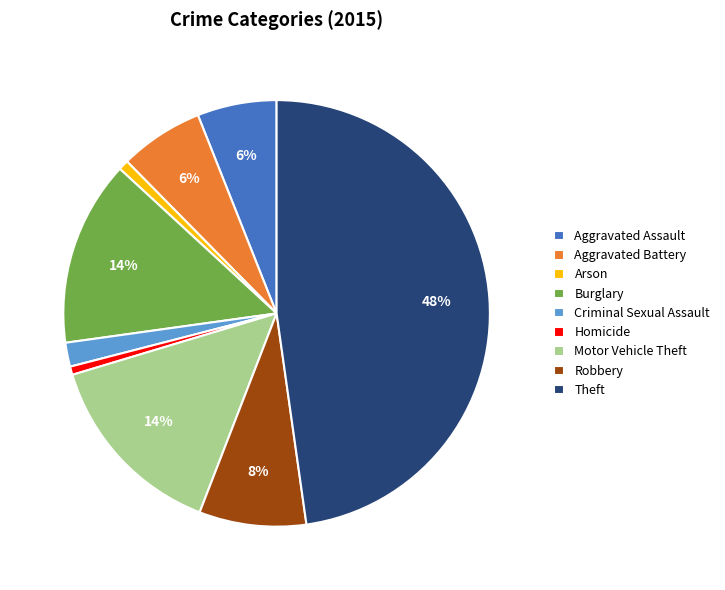

What percentage is the Aggravated Assault slice, to the nearest percent?

6%